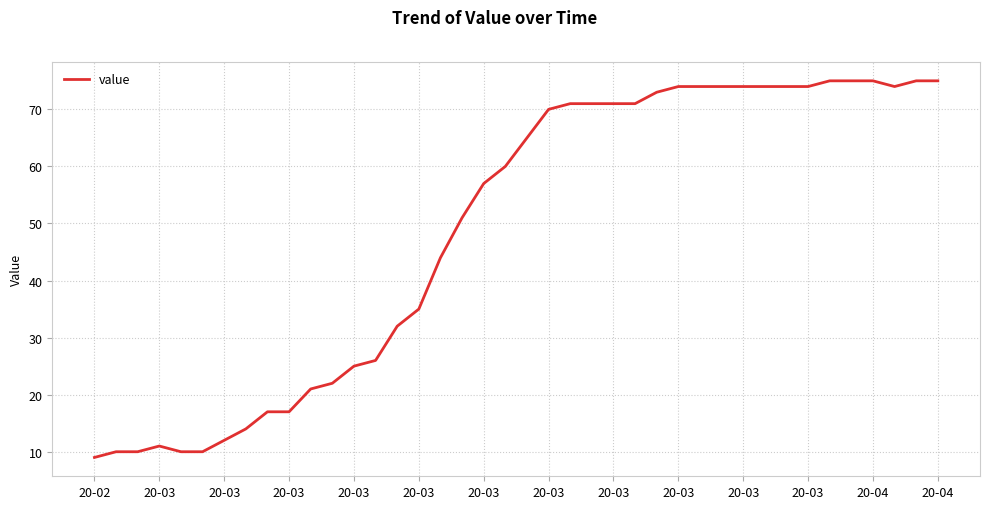

What is the difference between the maximum and minimum values?

66